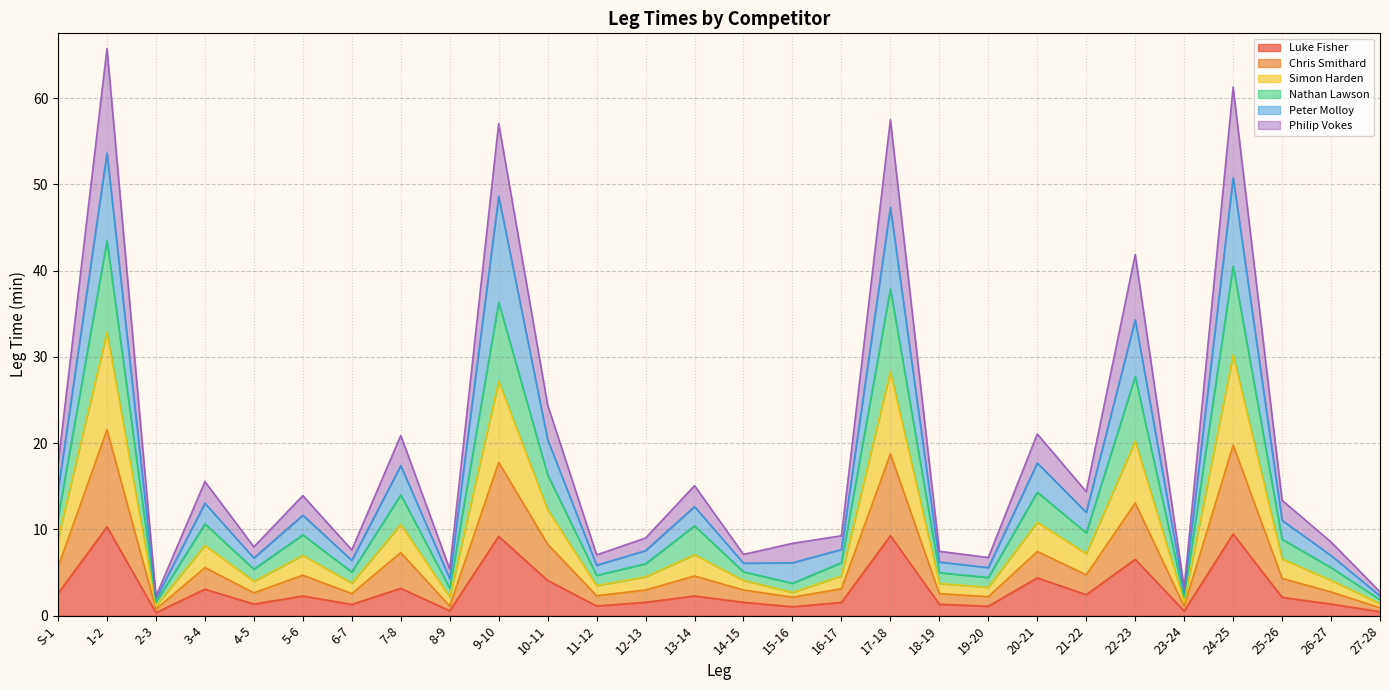

Does the chart have visible grid lines?

Yes